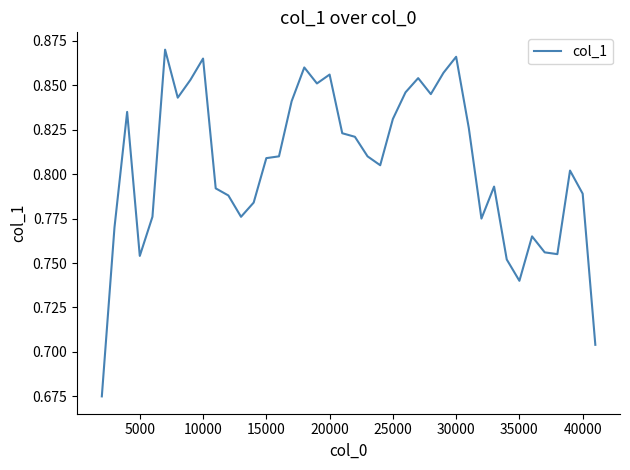

What is the difference between the maximum and second lowest values?

0.2